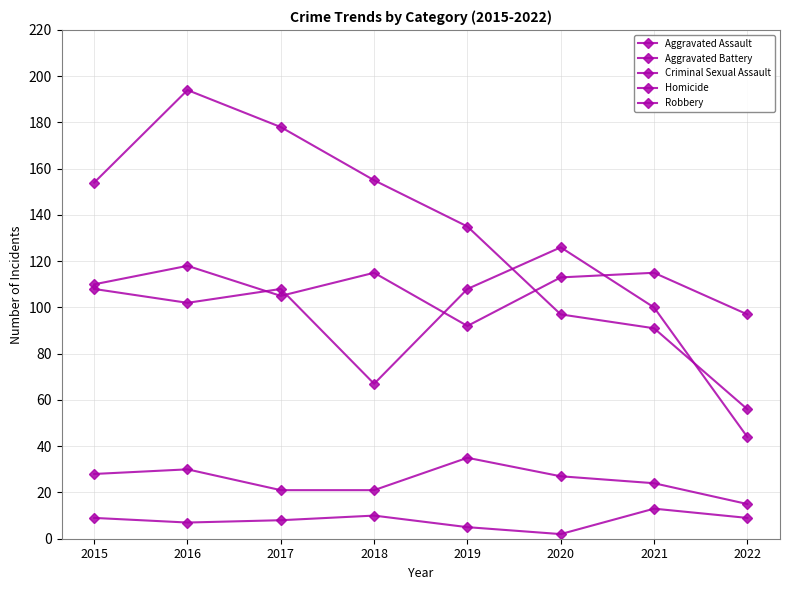

What is the spread (max minus min) of values at 2016?

187